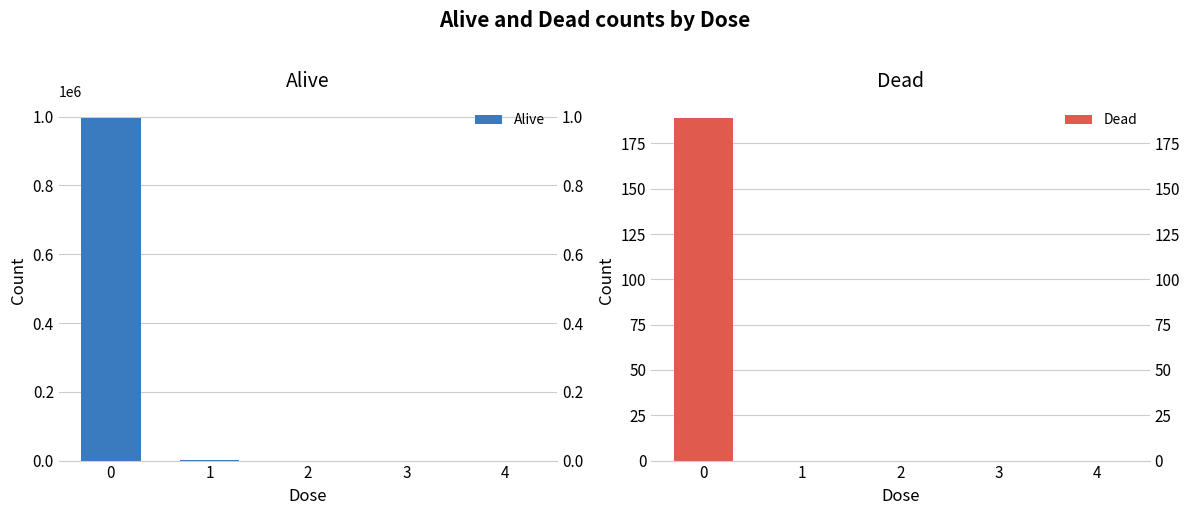

How many values in the Alive series exceed 0?

2